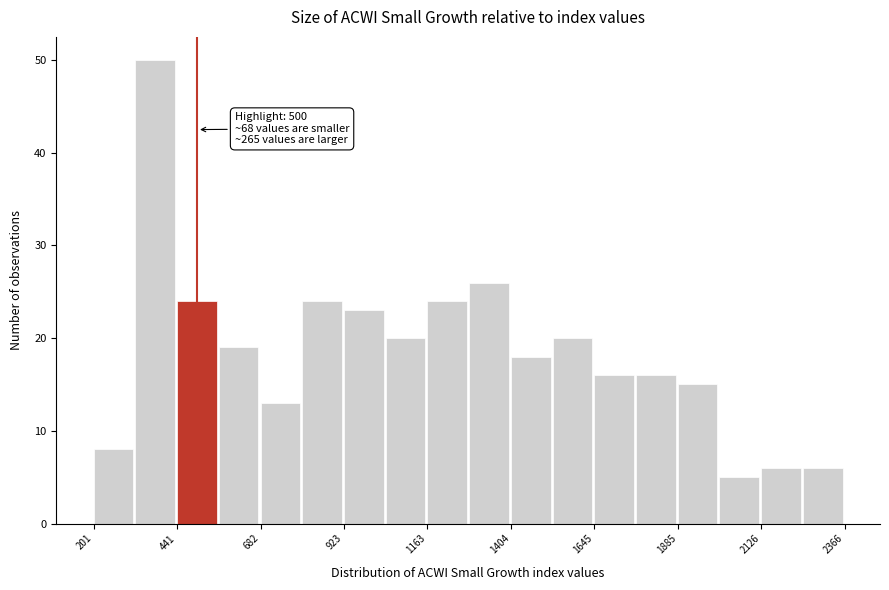

Around what value on the x-axis is the tallest bar? Give the approximate position of its centre, as read against the axis.

400